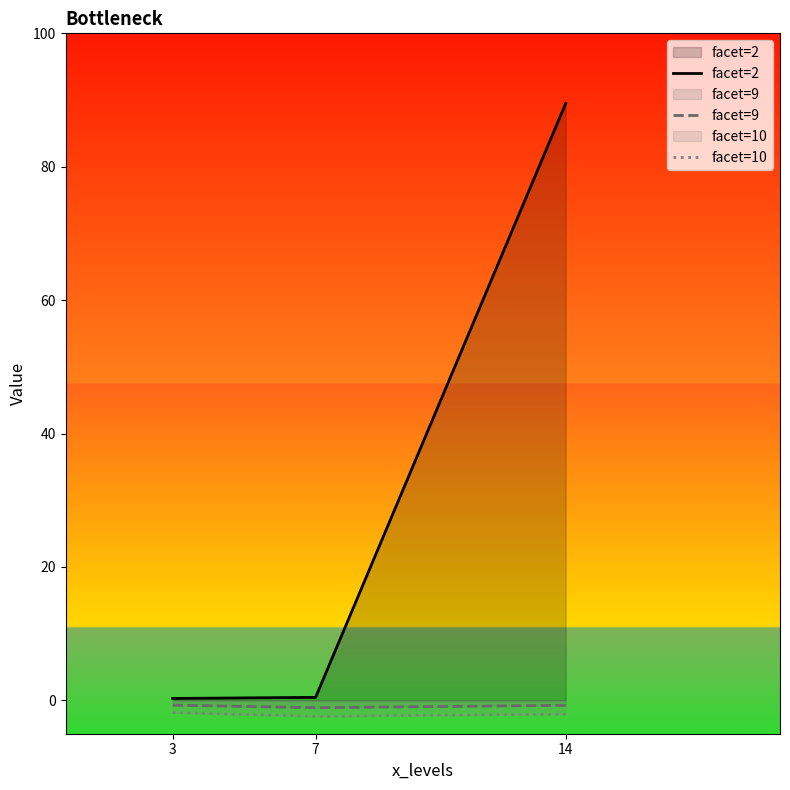

List the labels in order of facet=10 value, smallest first.

7, 14, 3